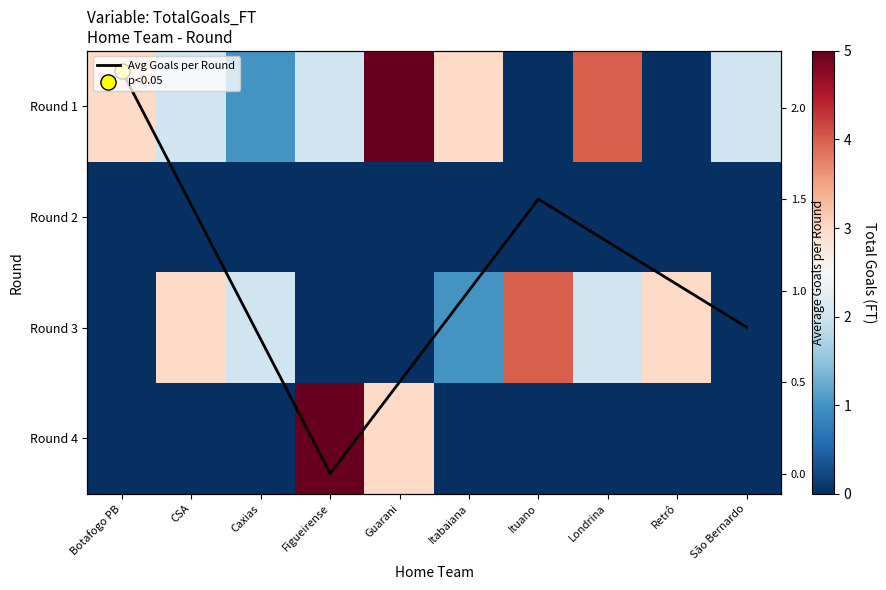

Which label corresponds to the smallest value in the chart?

Ituano